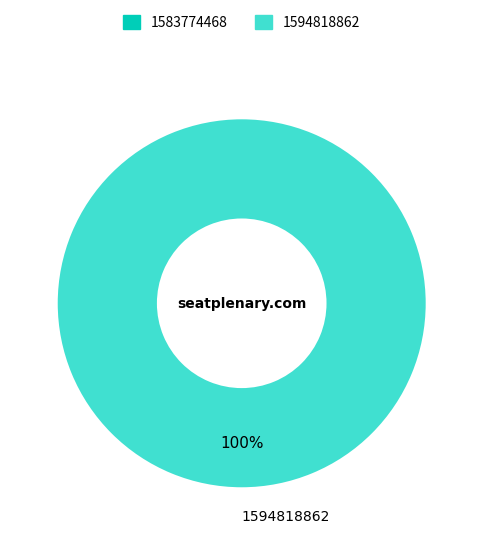

How many segments does this pie chart have?

2